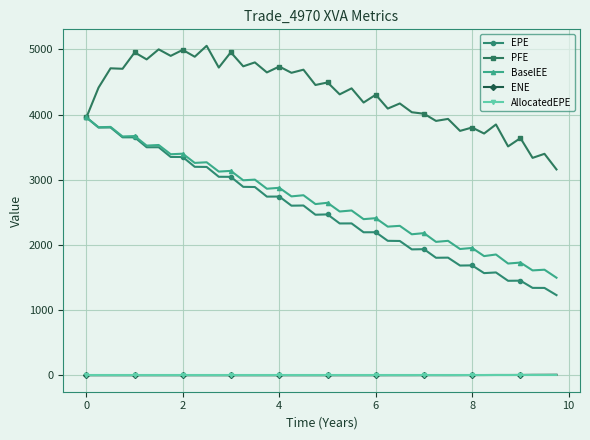

What is the maximum value shown in the chart?

5054.4